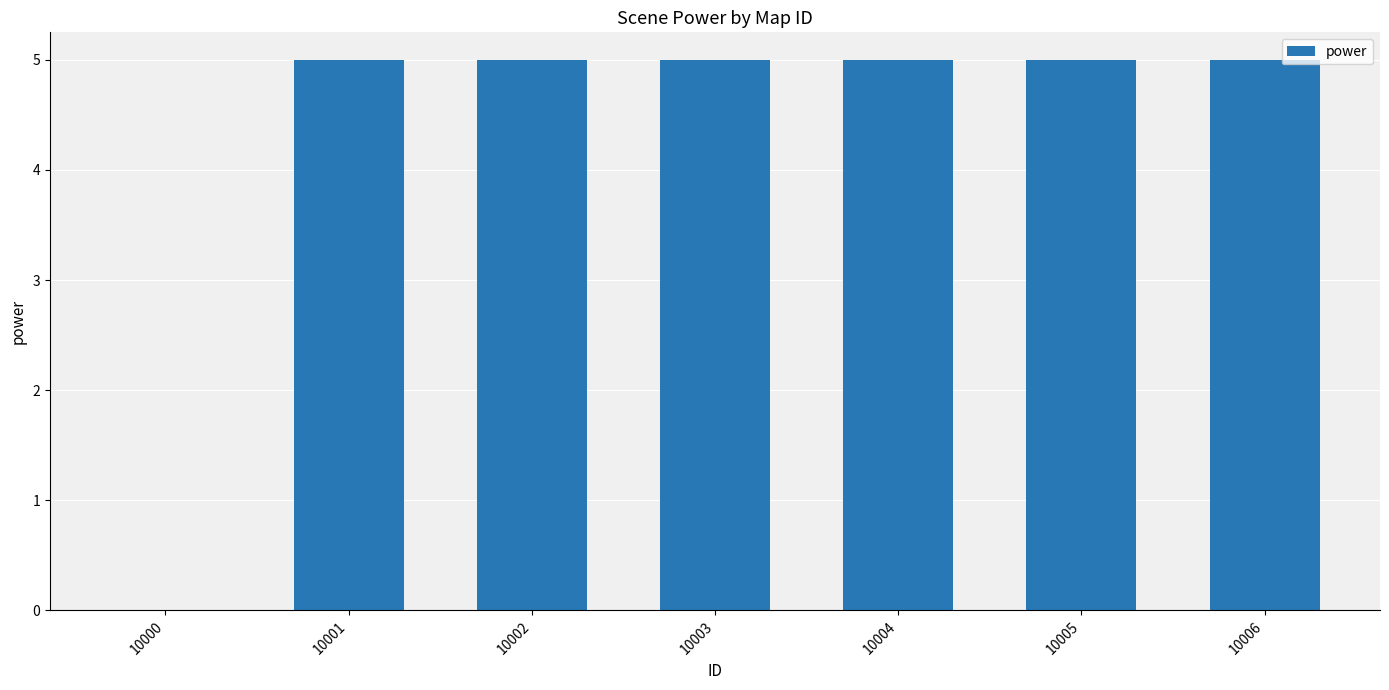

How many values are between 5 and 6?

6